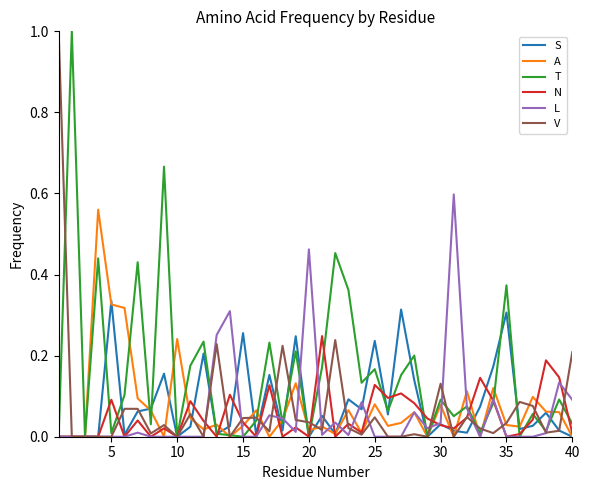

What are all the series names shown in the legend?

S, A, T, N, L, V